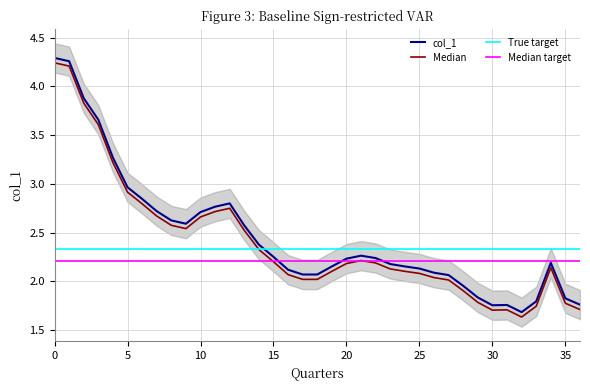

True or false: Median target has more than 0 interior local peaks.

False